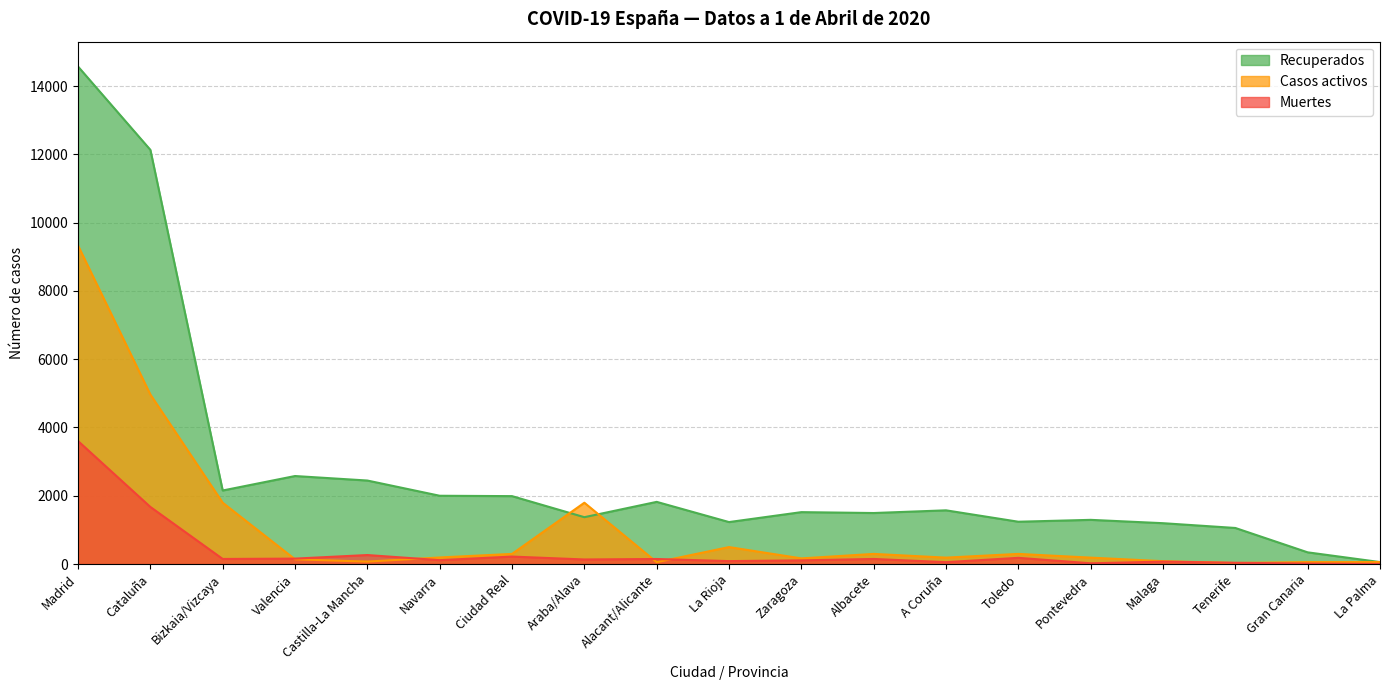

What is the difference between the Casos activos values at Madrid and Valencia?

9192